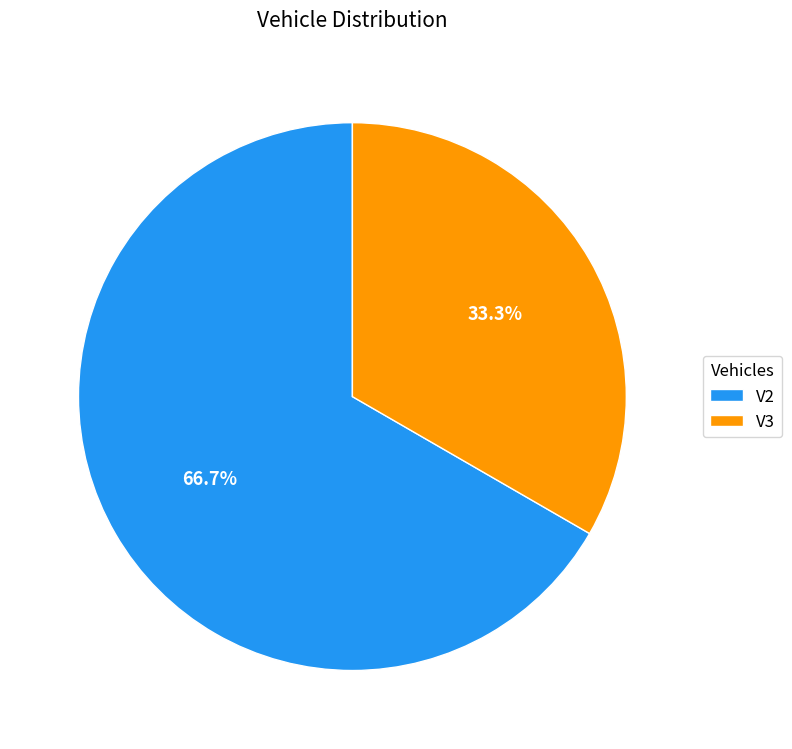

Which has a higher value, V2 or V3?

V2